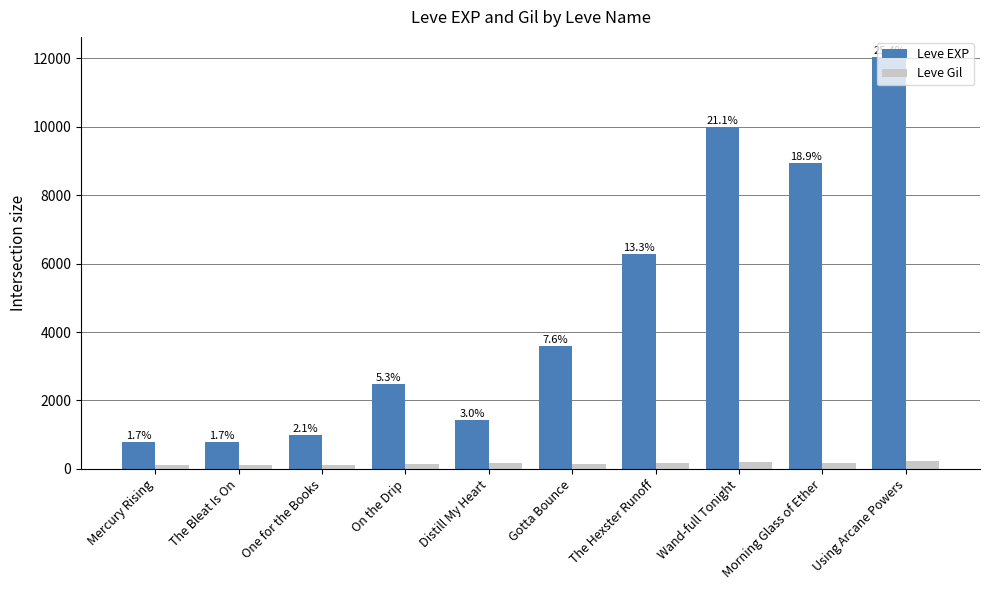

What is the total value across all series at On the Drip?

2629